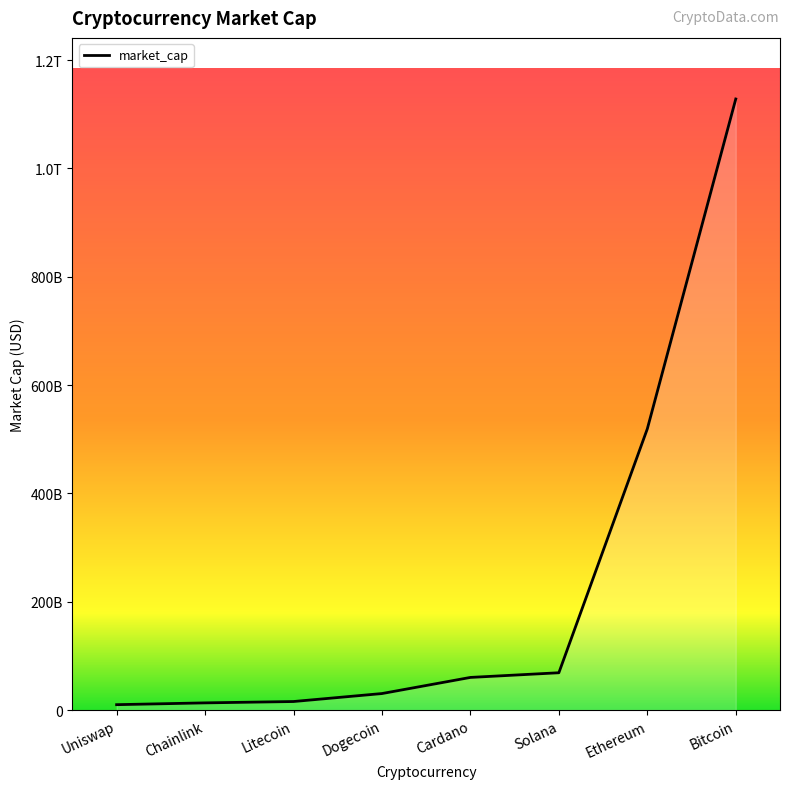

True or false: the data shows 9904362322 at Uniswap.

True